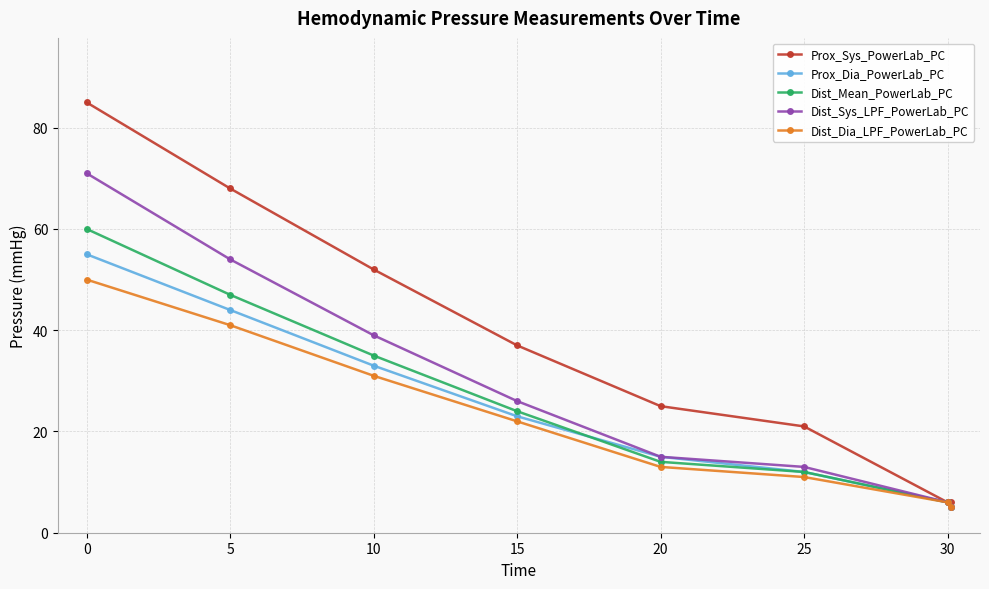

At how many categories does at least one series exceed 30?

4